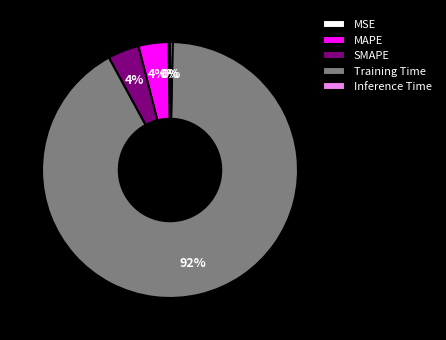

The SMAPE slice represents 4% of the pie. True or false?

True